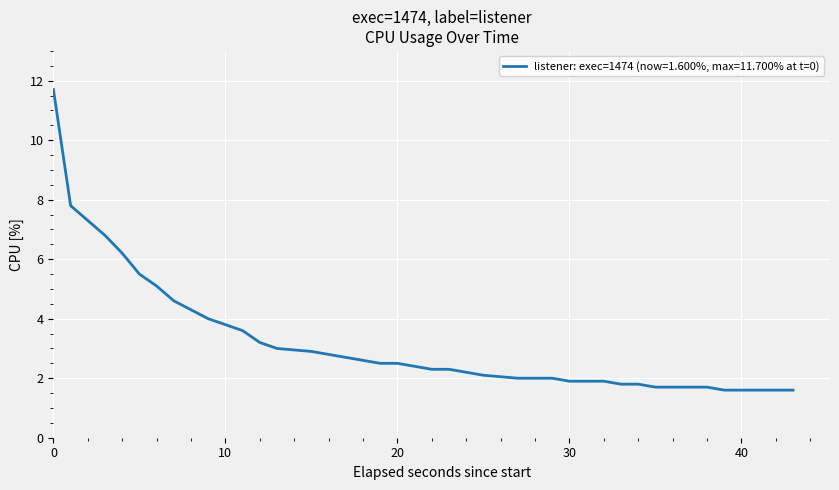

Reading right to left, transcribe all the data shown in this chart.

1.6	1.6	1.6	1.6	1.6	1.7	1.7	1.7	1.8	1.8	1.9	1.9	1.9	2.0	2.0	2.0	2.1	2.2	2.3	2.3	2.4	2.5	2.5	2.6	2.7	2.8	2.9	3.0	3.2	3.6	3.8	4.0	4.3	4.6	5.1	5.5	6.2	6.8	7.8	11.7